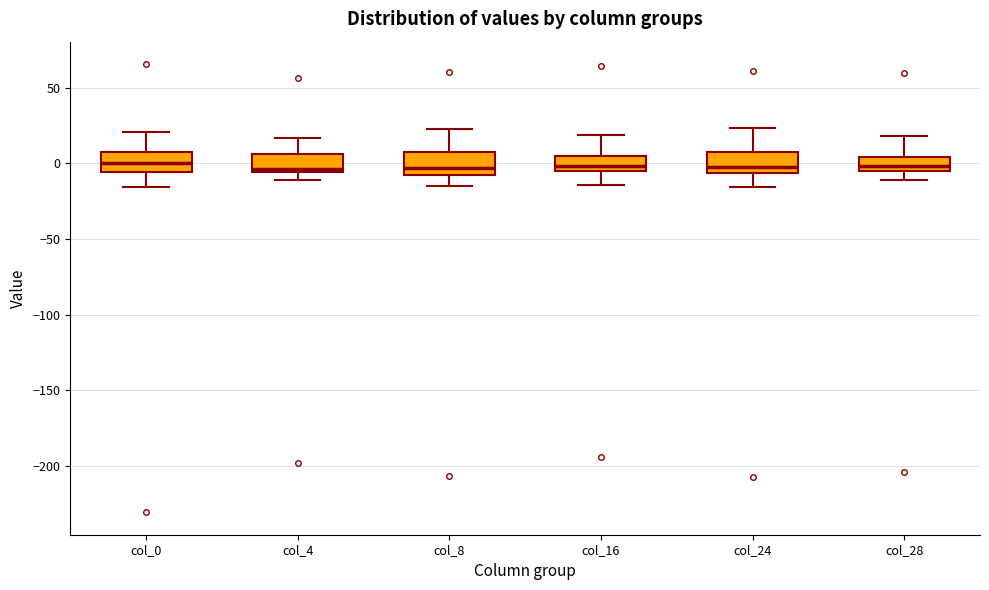

Reading left to right, read every box against the y-axis: the position of its median line, the range the box covers, and the ends of its whiskers. The values are not printed on the chart, so give them approximately, as read against the axis.

col_0: median 0, box -5 to 5, whiskers -15 to 20
col_4: median -5 (just above the box's lower edge), box -5 to 5, whiskers -10 to 15
col_8: median -5 (just above the box's lower edge), box -5 to 10, whiskers -15 to 25
col_16: median 0, box -5 to 5, whiskers -15 to 20
col_24: median -5 (just above the box's lower edge), box -5 to 5, whiskers -15 to 25
col_28: median 0, box -5 to 5, whiskers -10 to 20